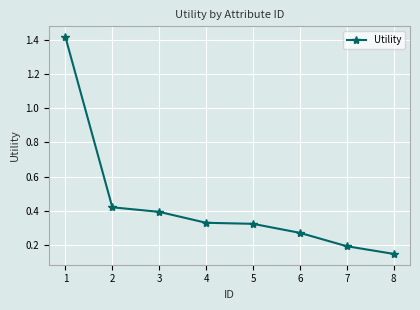

What is the sum of the values at 3 and 6?

0.7